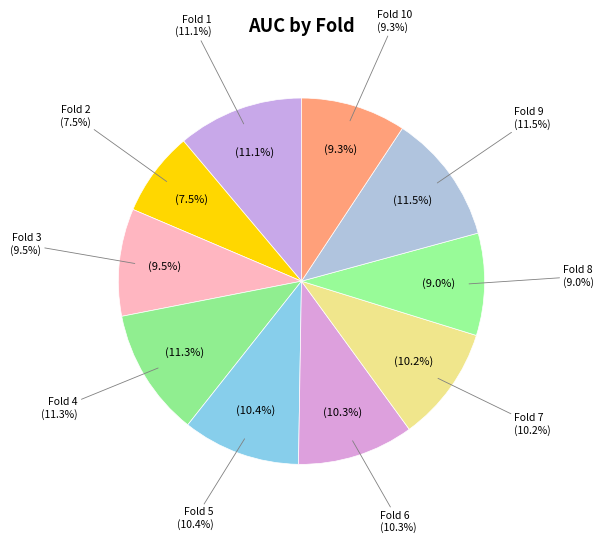

Does Fold 9 account for over 50% of the chart?

No